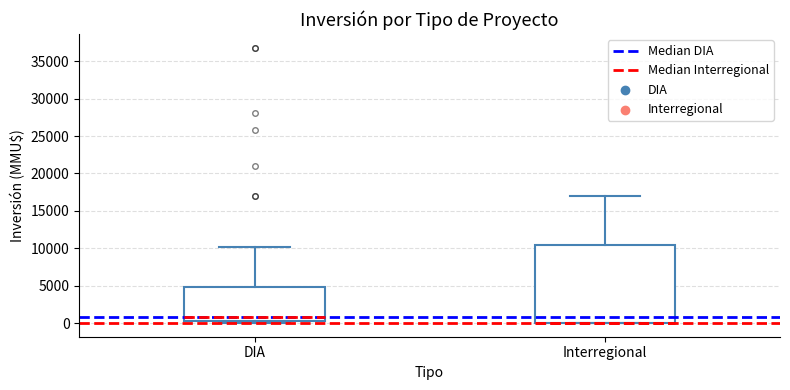

Comparing the boxes themselves (not the whiskers), which one is the tallest?

Interregional